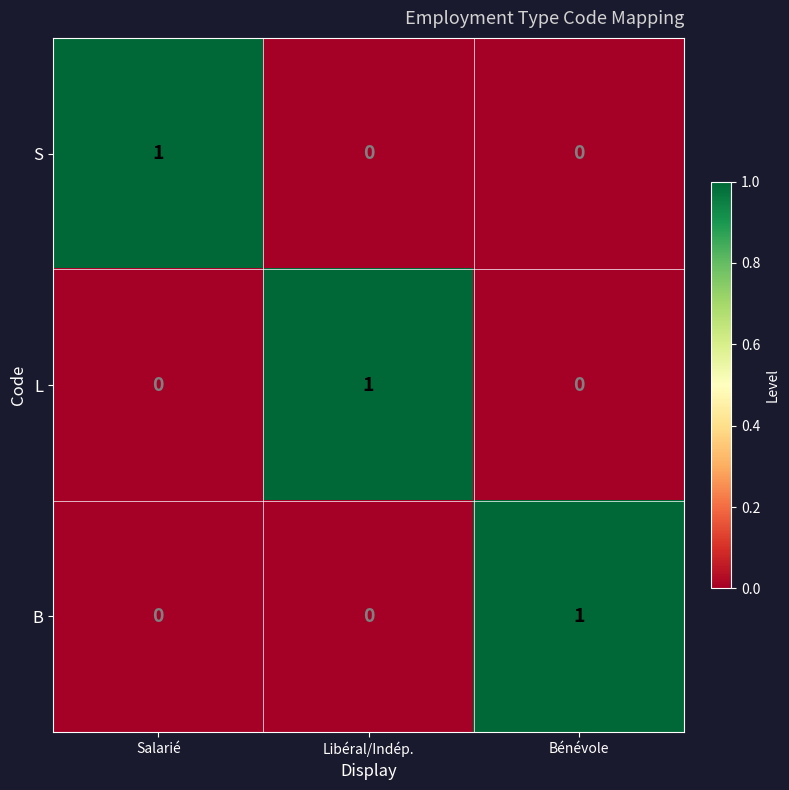

The value of S at Libéral/Indép. is -1. True or false?

False